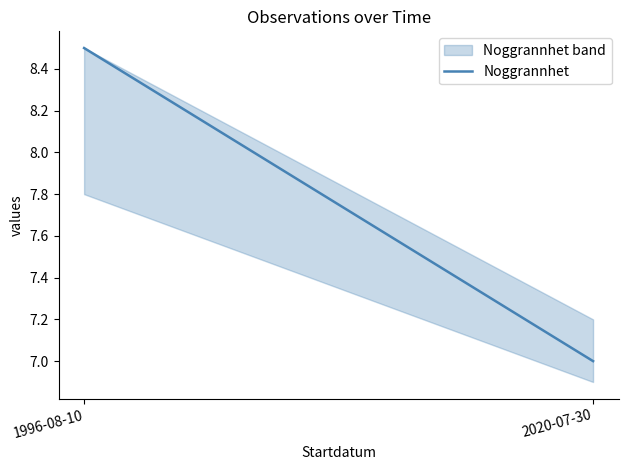

What is the difference between the maximum and minimum values?

1.5